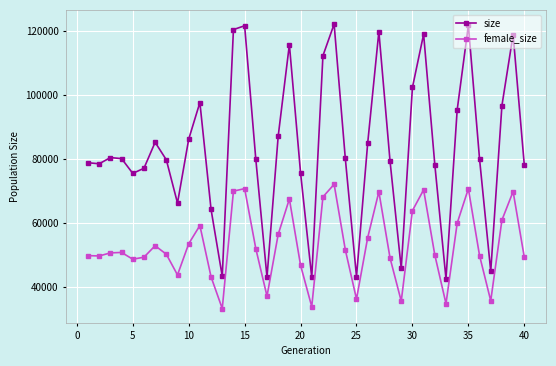

Which series has the widest spread of values?

size